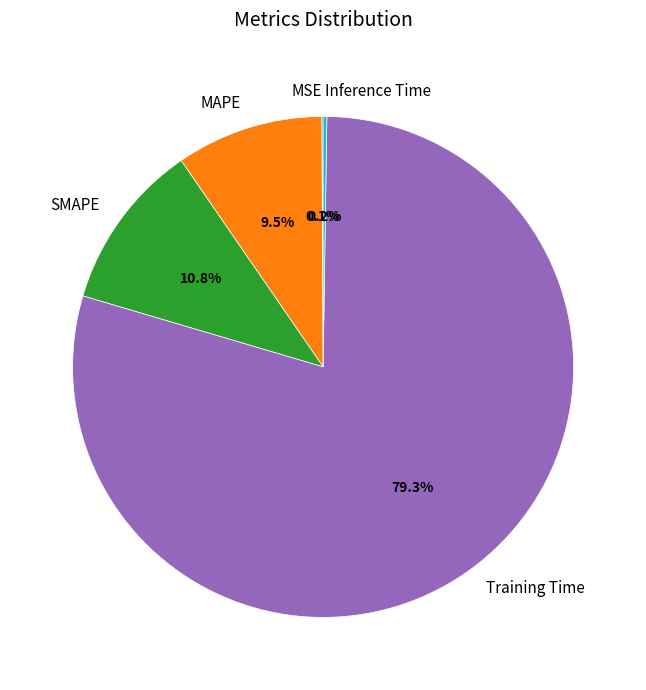

Which category has the biggest portion of the pie?

Training Time